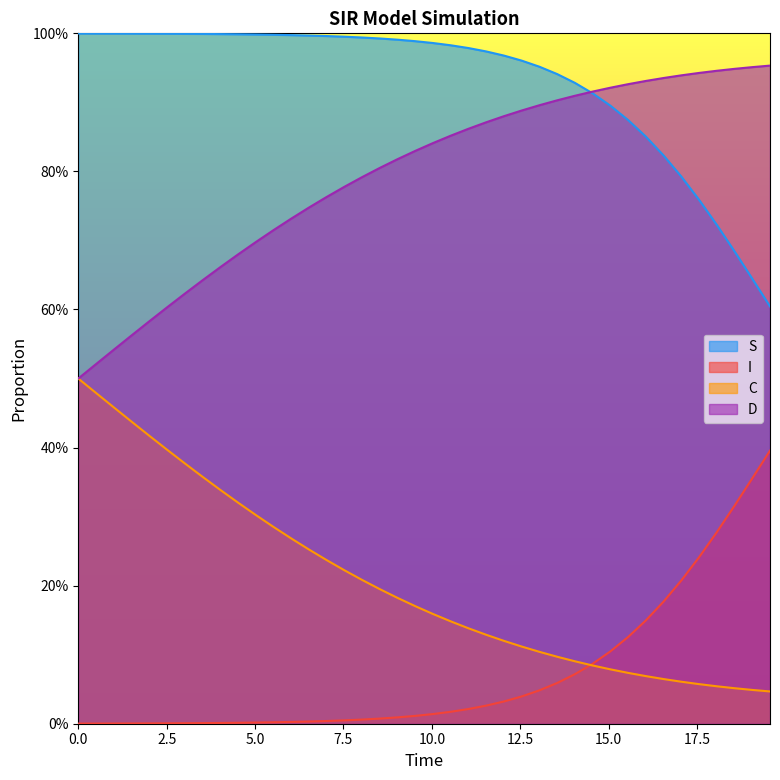

True or false: S and I intersect in this chart.

False